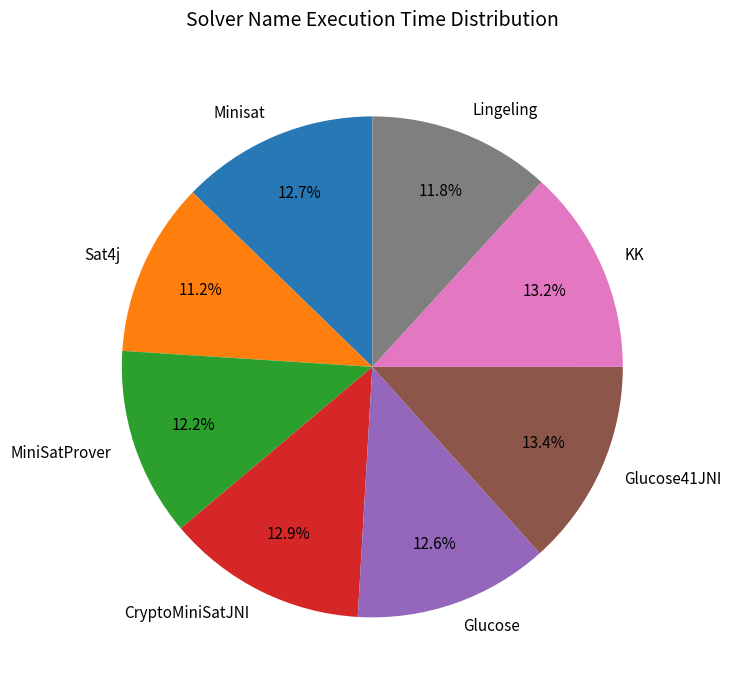

Between CryptoMiniSatJNI and MiniSatProver, which is larger?

CryptoMiniSatJNI